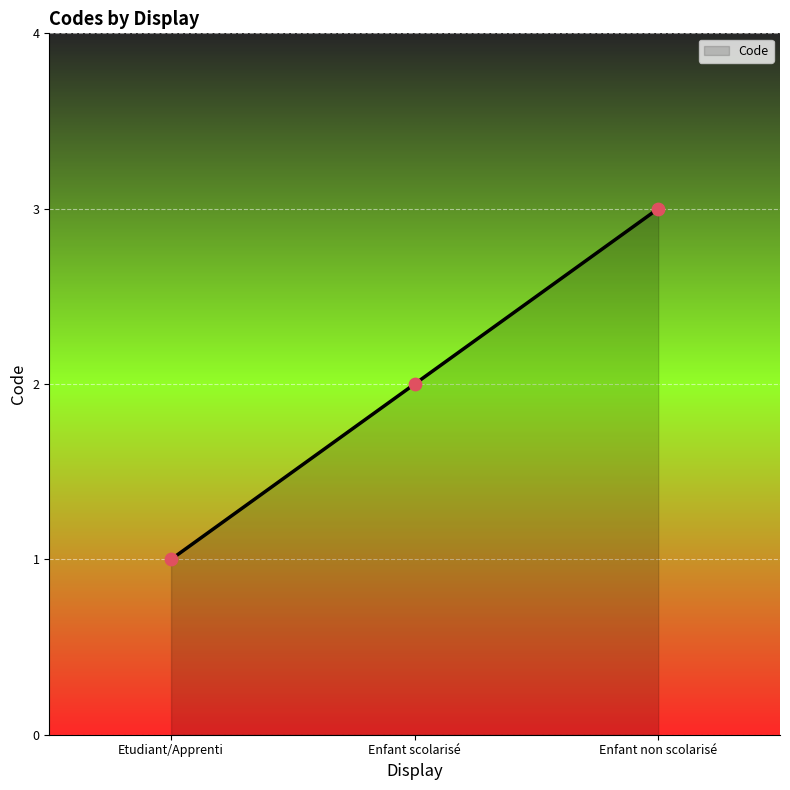

Between Etudiant/Apprenti and Enfant non scolarisé, which is larger?

Enfant non scolarisé